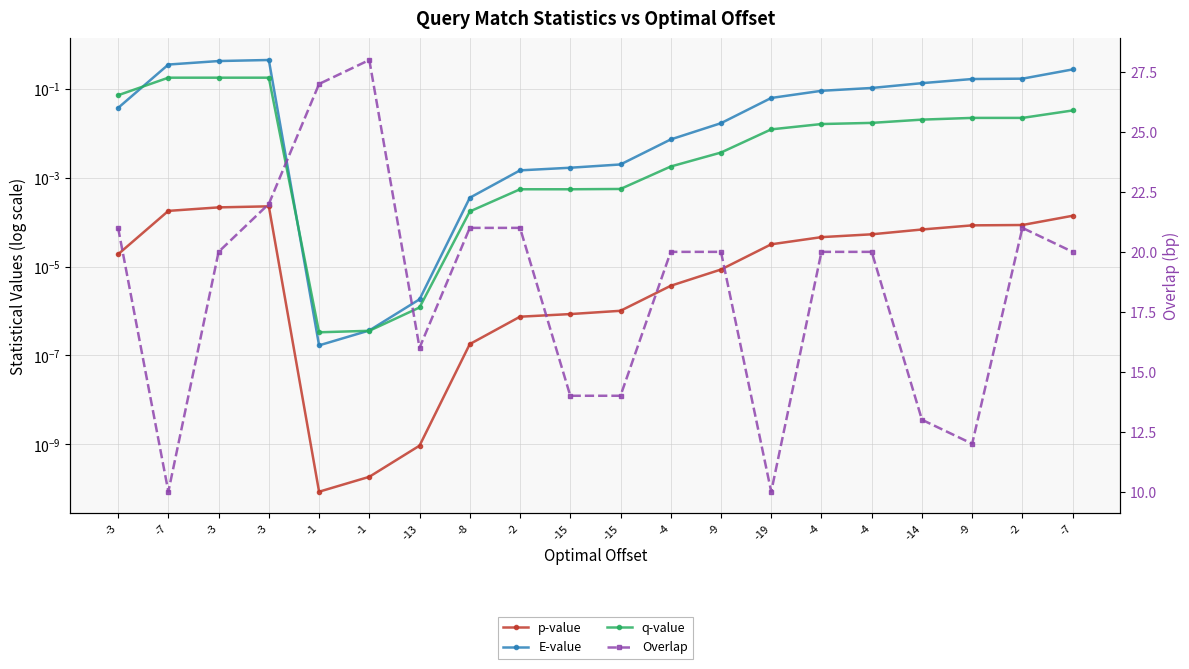

Where is the first local minimum for E-value?

-1